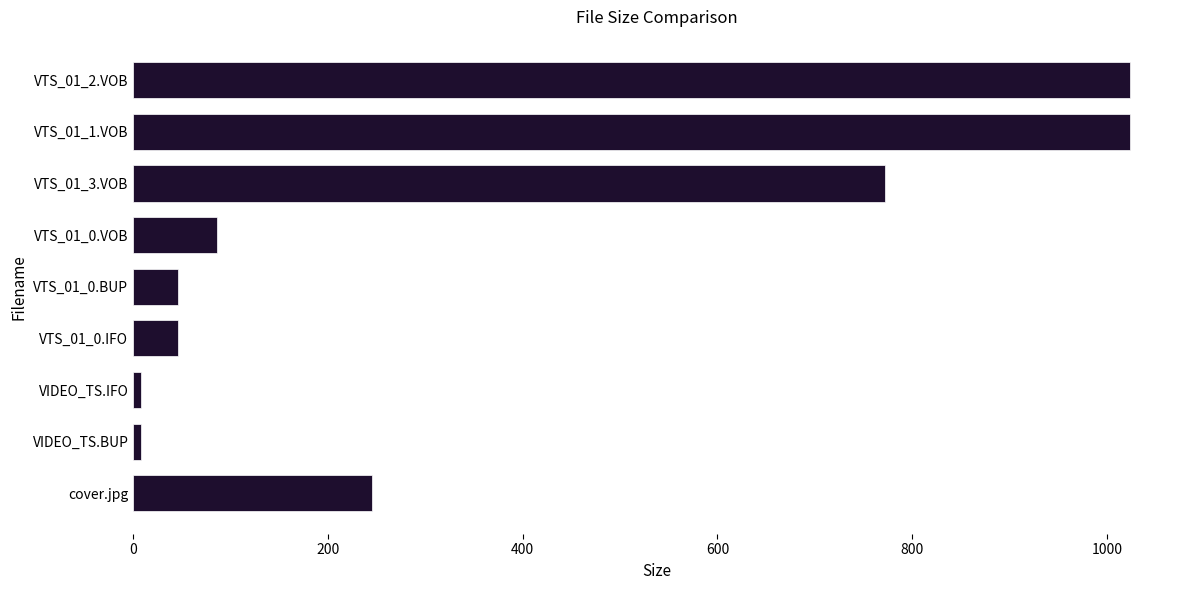

What is the minimum value shown in the chart?

8.0